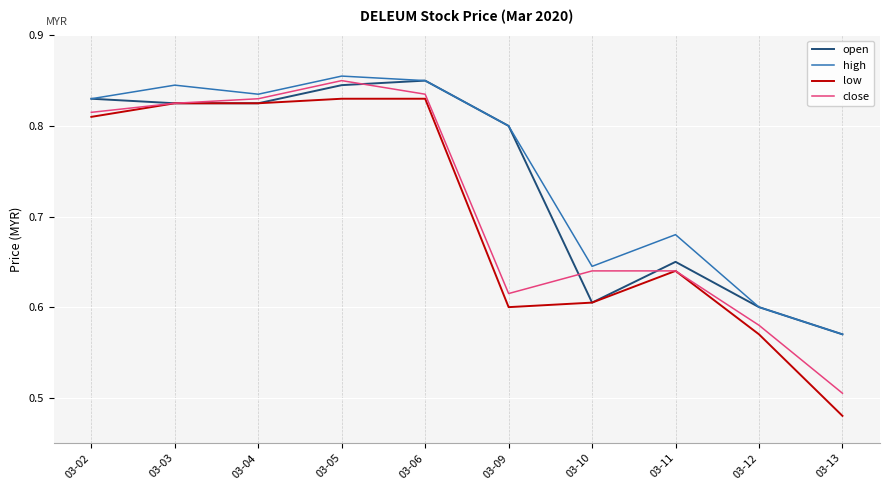

How many series are shown in this chart?

4